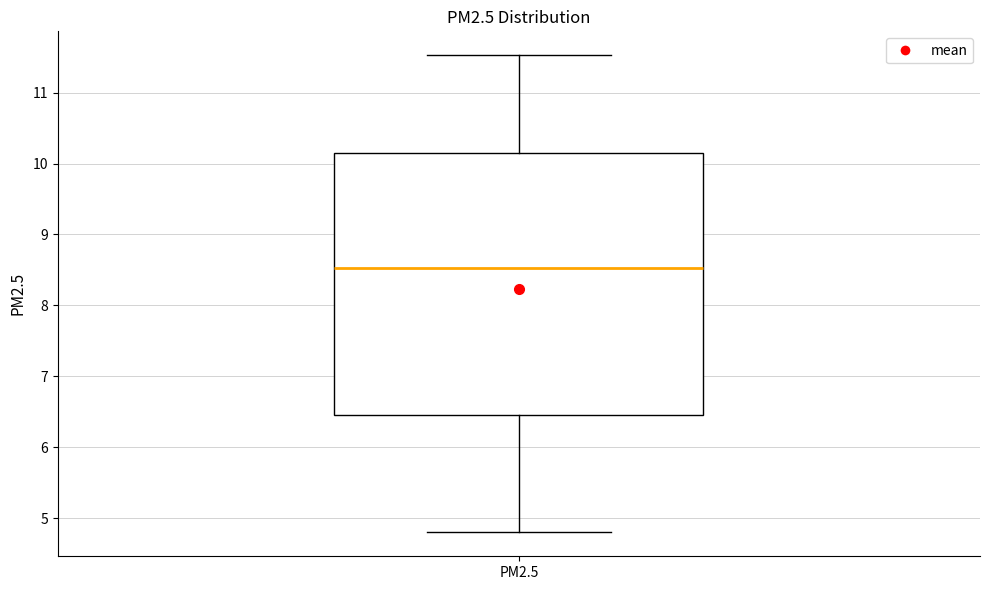

Read this box plot against the y-axis: the position of the median line, the range covered by the box, and the ends of both whiskers. The values are not printed on the chart, so give them approximately, as read against the axis.

median 8.5, box 6.5 to 10.1, whiskers 4.8 to 11.5